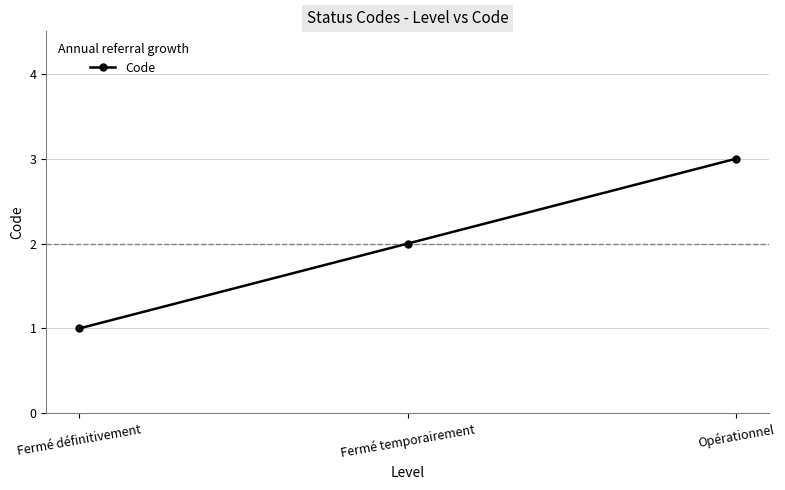

What is the ratio of the value at Fermé temporairement to the value at Fermé définitivement?

2.0